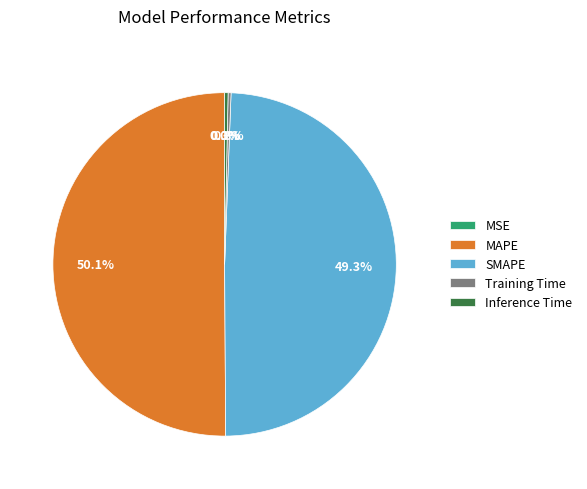

To the nearest percent, what percentage of the pie is MAPE?

50%